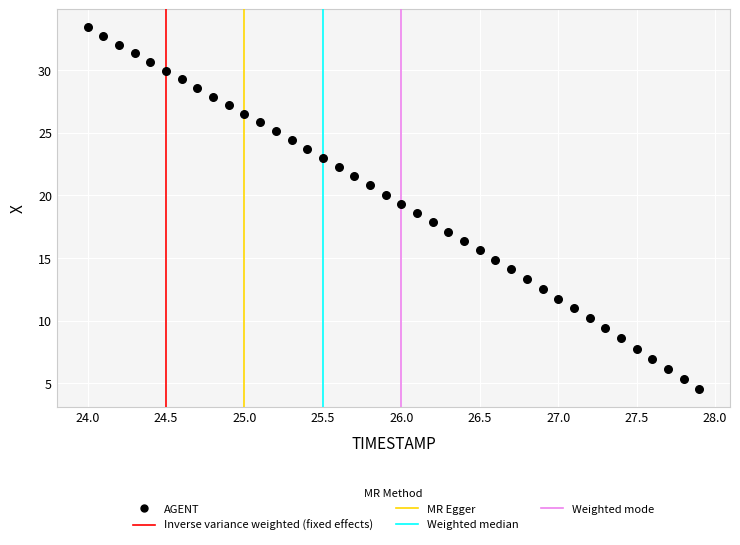

What is the range of Y values (max minus min)?

28.9